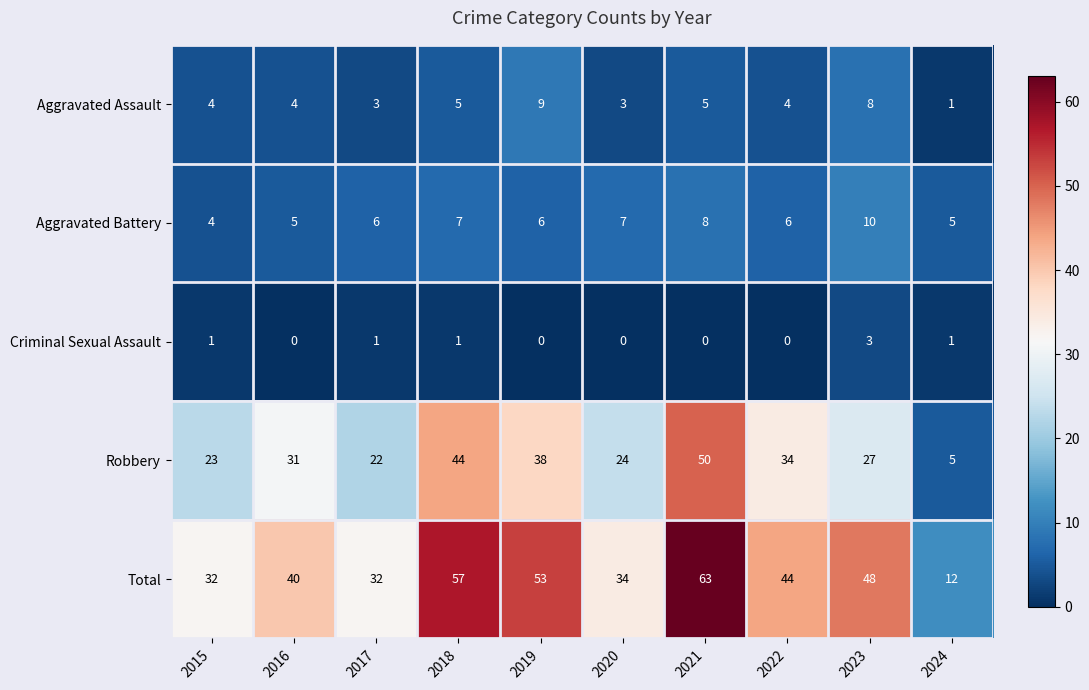

How many positive values does the Criminal Sexual Assault series have?

5